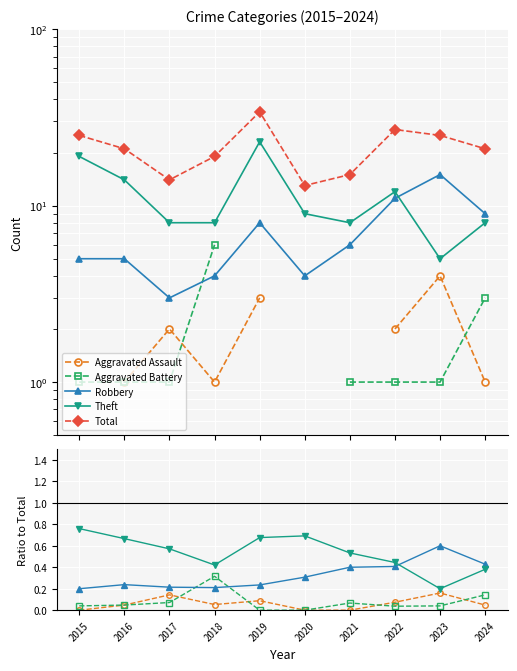

The value of Robbery at 2023 is 1.0. True or false?

False